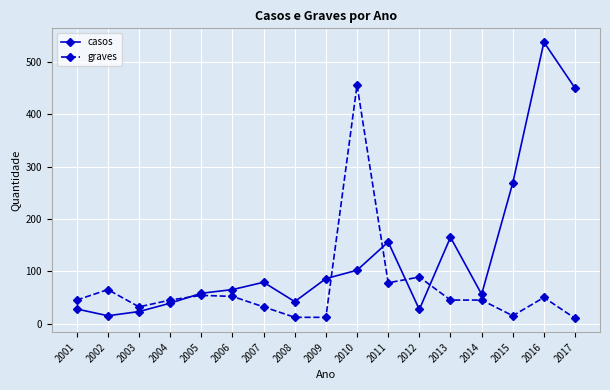

Where is casos nearest to the value 276?

2015